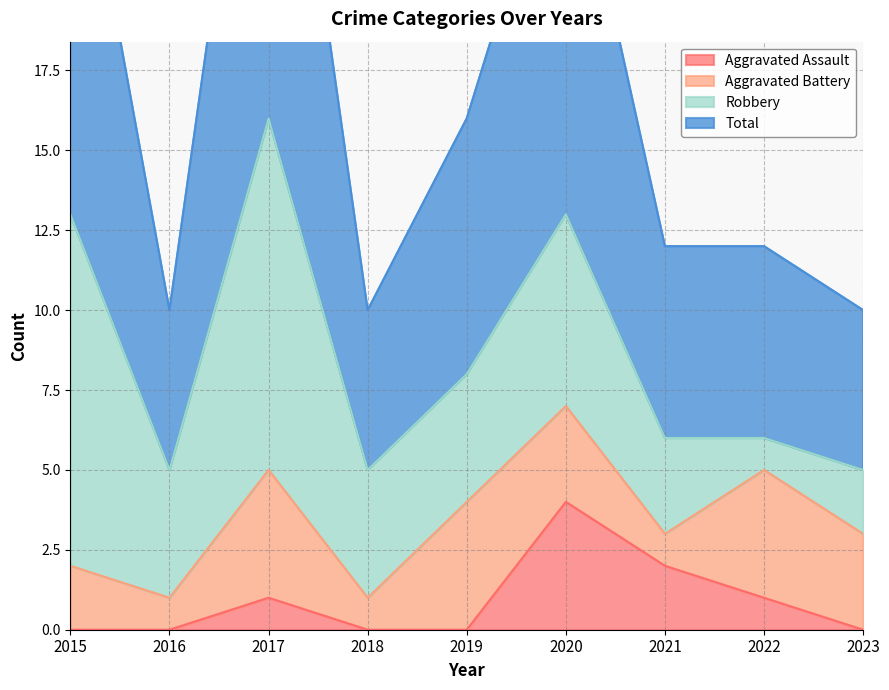

The Aggravated Assault series shows 2 at 2022. True or false?

False